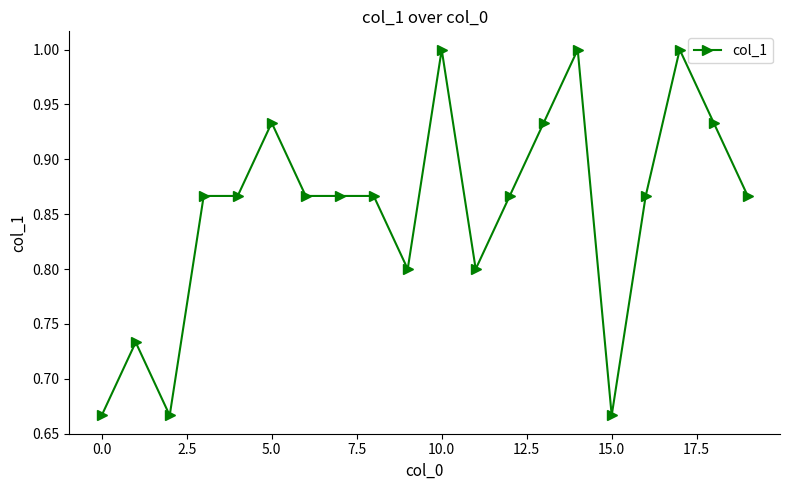

What is the difference between the maximum and minimum values?

0.3